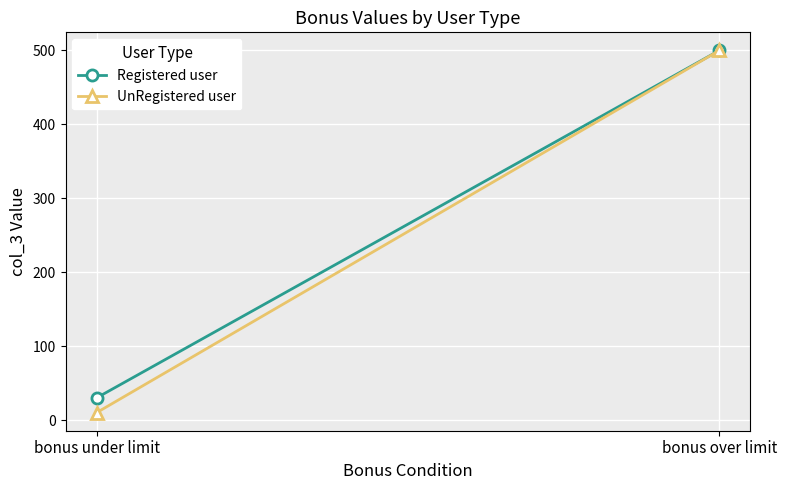

What is the average value of the UnRegistered user series?

255